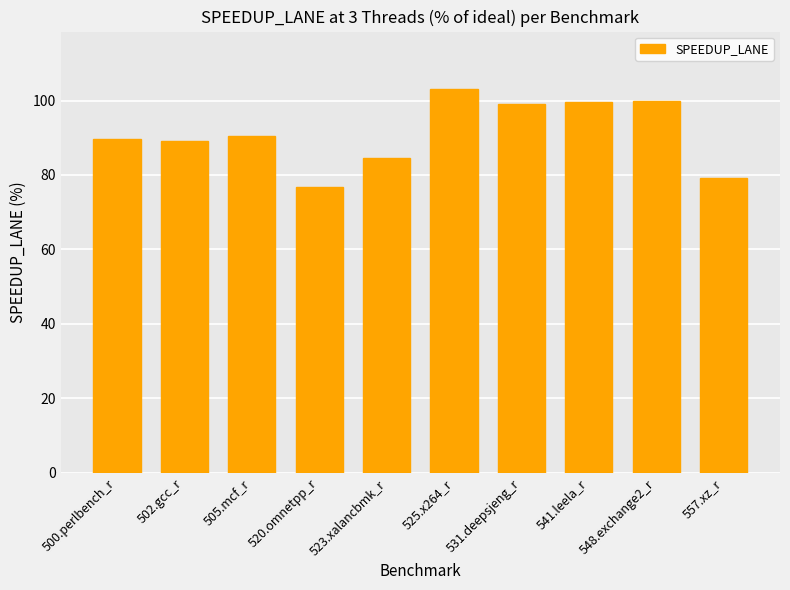

What is the sum of all values?

911.5